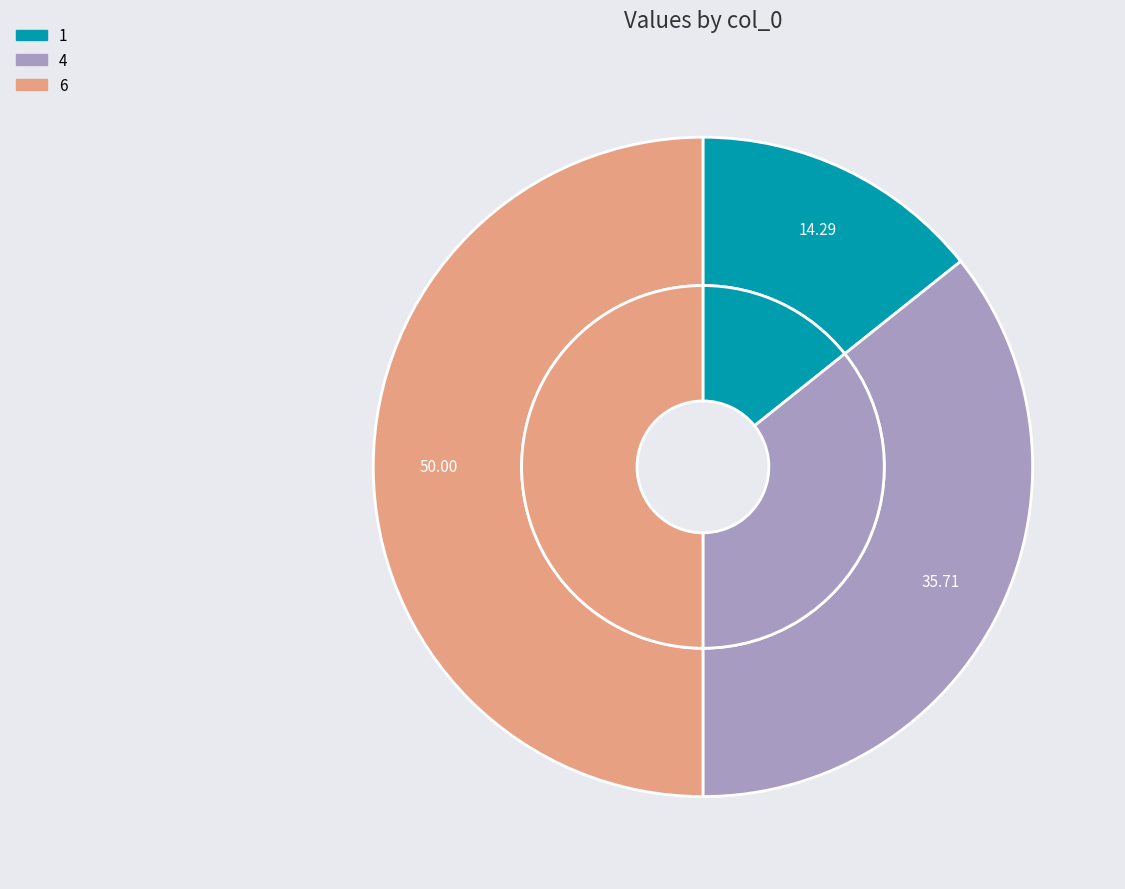

What is the change in value from 4 to 6?

+2